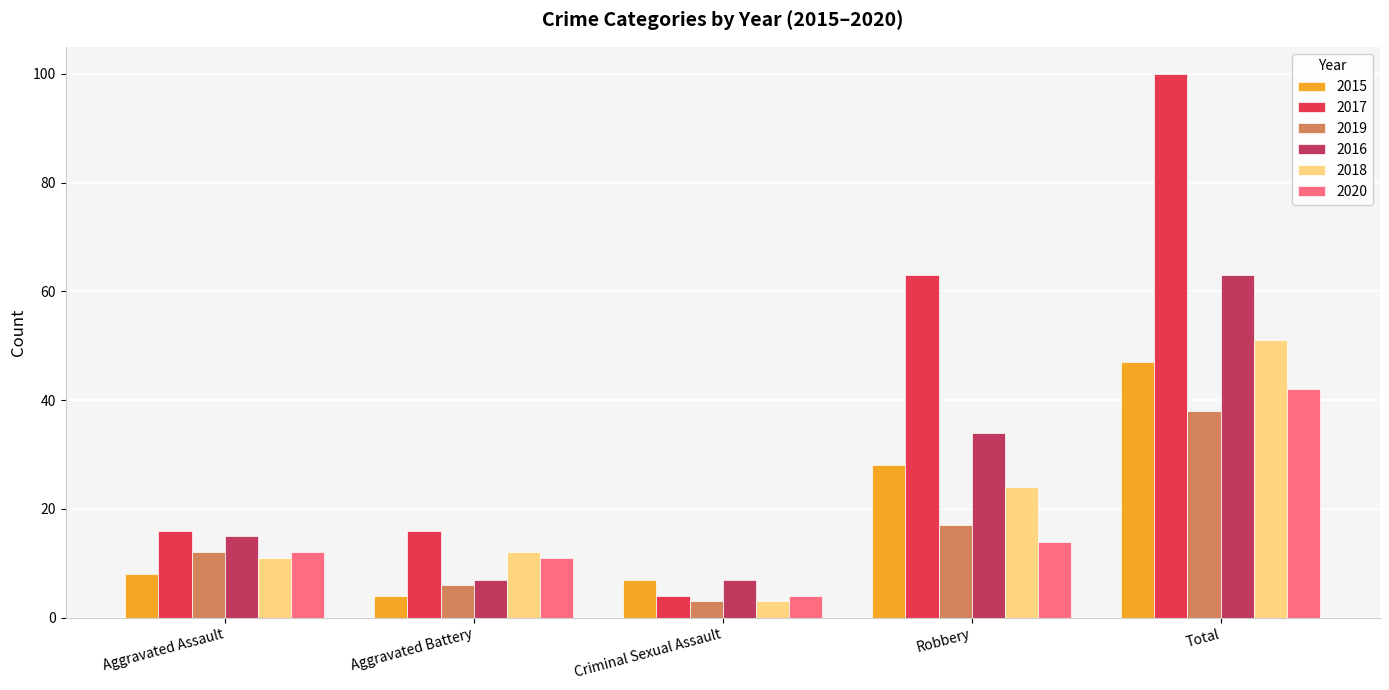

Count the number of data series in this chart.

6